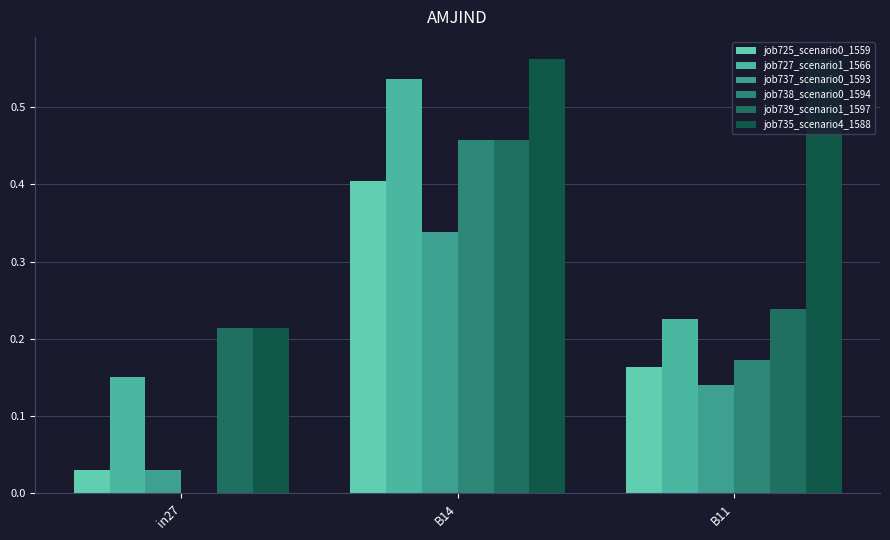

How many groups of bars are there?

3